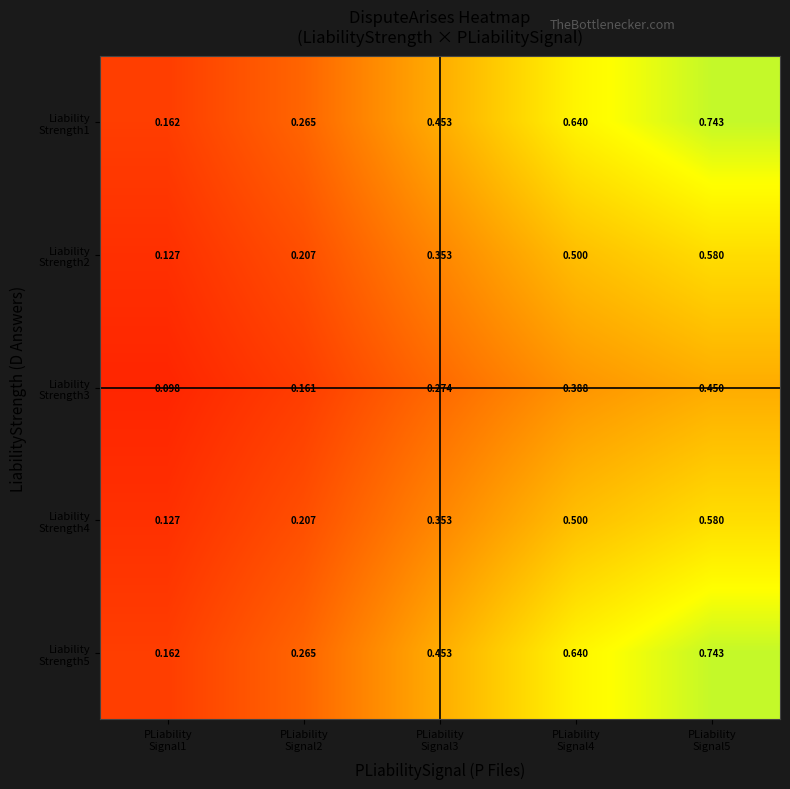

List the series in order of their peak value, lowest first.

Liability Strength3, Liability Strength4, Liability Strength2, Liability Strength1, Liability Strength5